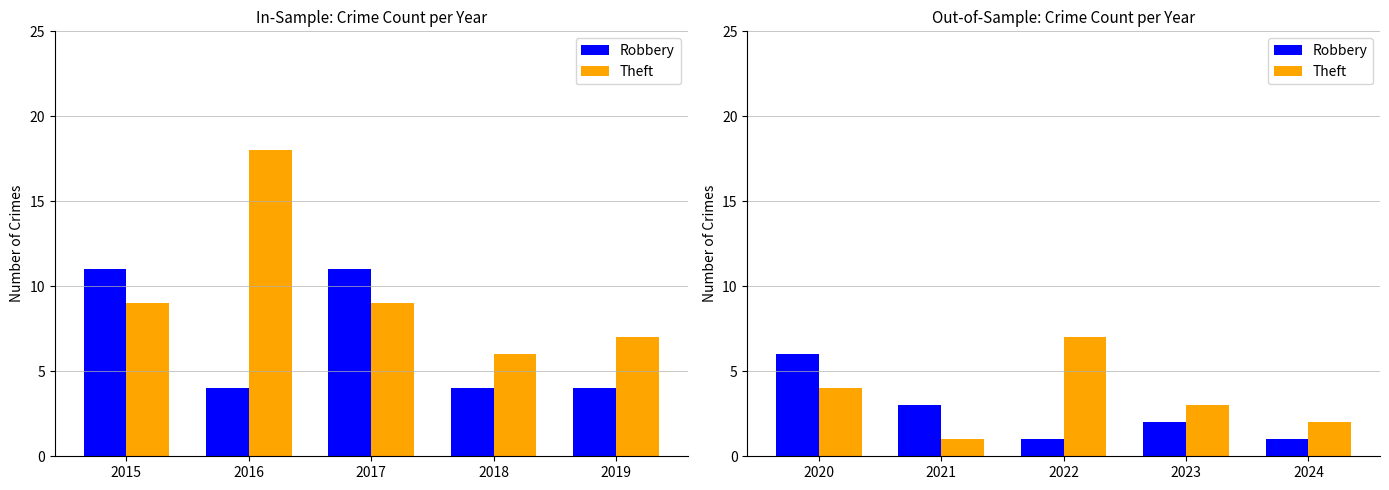

What is the smallest value displayed?

1